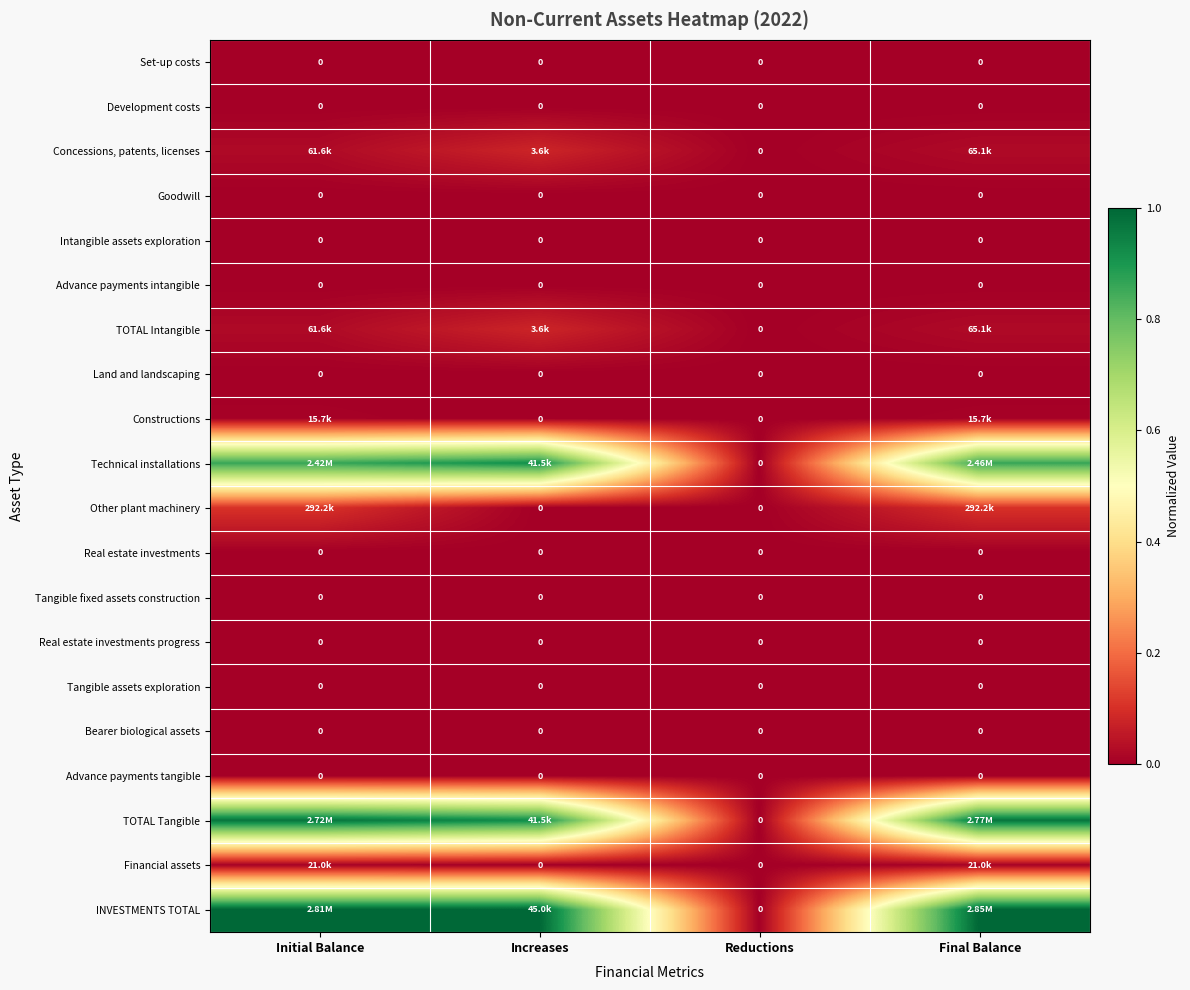

True or false: TOTAL Intangible has a value of 0.0 at Initial Balance.

False